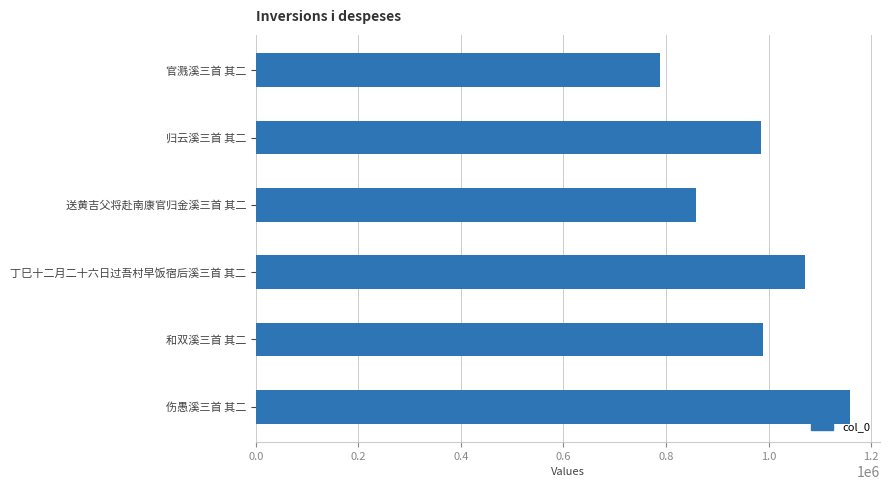

What is the difference between the values at 官溅溪三首 其二 and 送黄吉父将赴南康官归金溪三首 其二?

69741